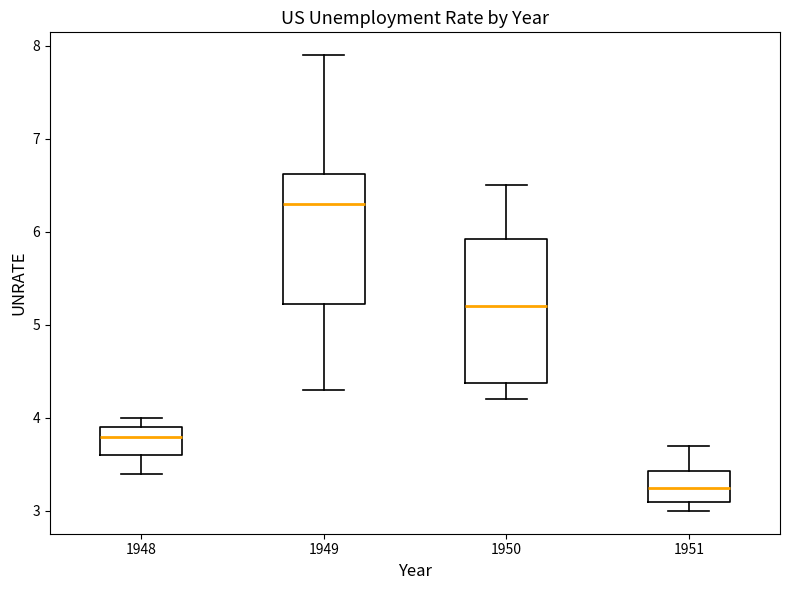

Reading left to right, transcribe this box plot: for each box, give where its median line is, the range the box spans, and where its two whiskers end, as read against the y-axis. The values are not printed on the chart, so give them approximately, as read against the axis.

1948: median 3.8, box 3.6 to 3.9, whiskers 3.4 to 4.0
1949: median 6.3, box 5.2 to 6.6, whiskers 4.3 to 7.9
1950: median 5.2, box 4.4 to 5.9, whiskers 4.2 to 6.5
1951: median 3.3, box 3.1 to 3.4, whiskers 3.0 to 3.7